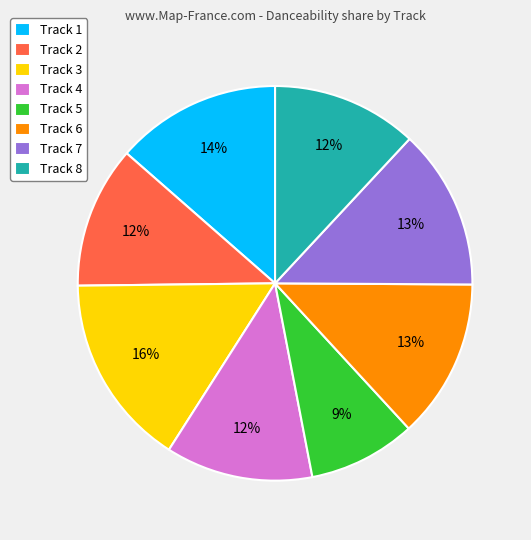

To the nearest percent, what portion does Track 8 represent?

12%